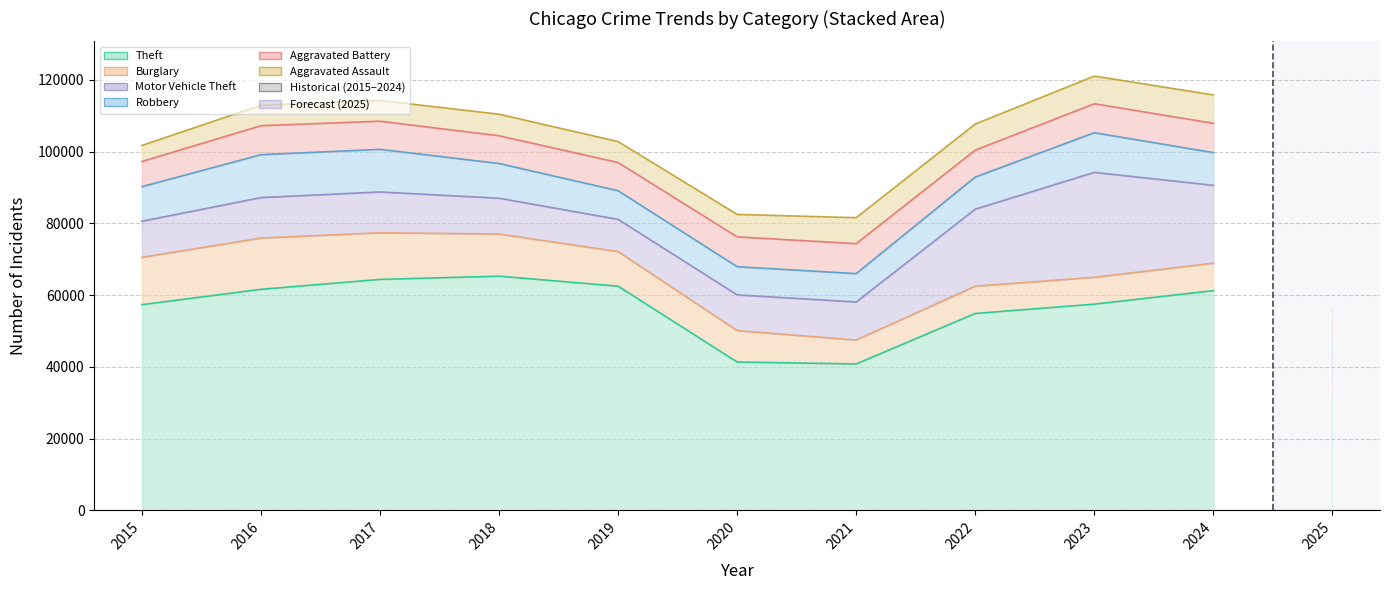

Rank the series by their maximum value, from highest to lowest.

Theft, Motor Vehicle Theft, Burglary, Robbery, Aggravated Battery, Aggravated Assault